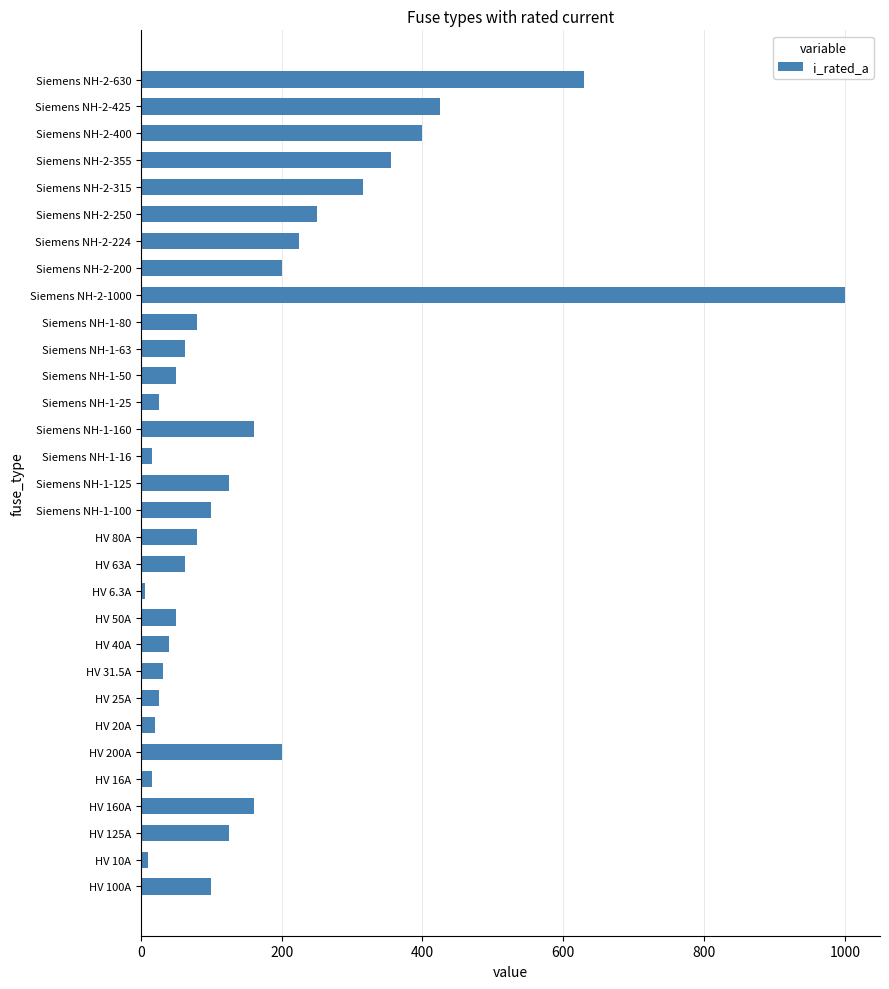

Where is the data nearest to the value 503?

Siemens NH-2-425